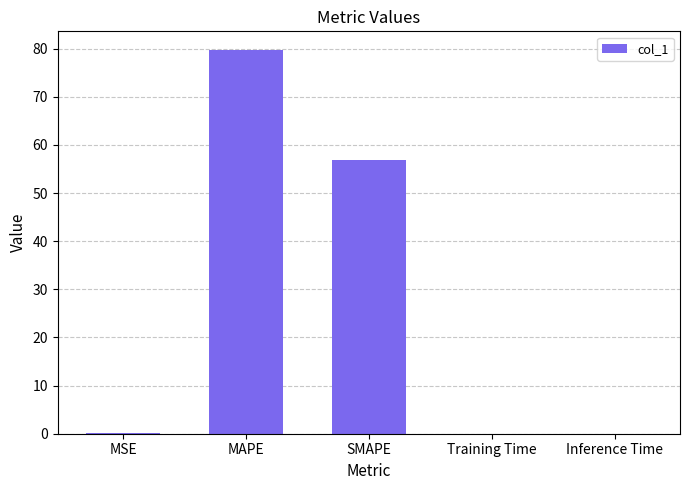

Which has a higher value, Inference Time or SMAPE?

SMAPE